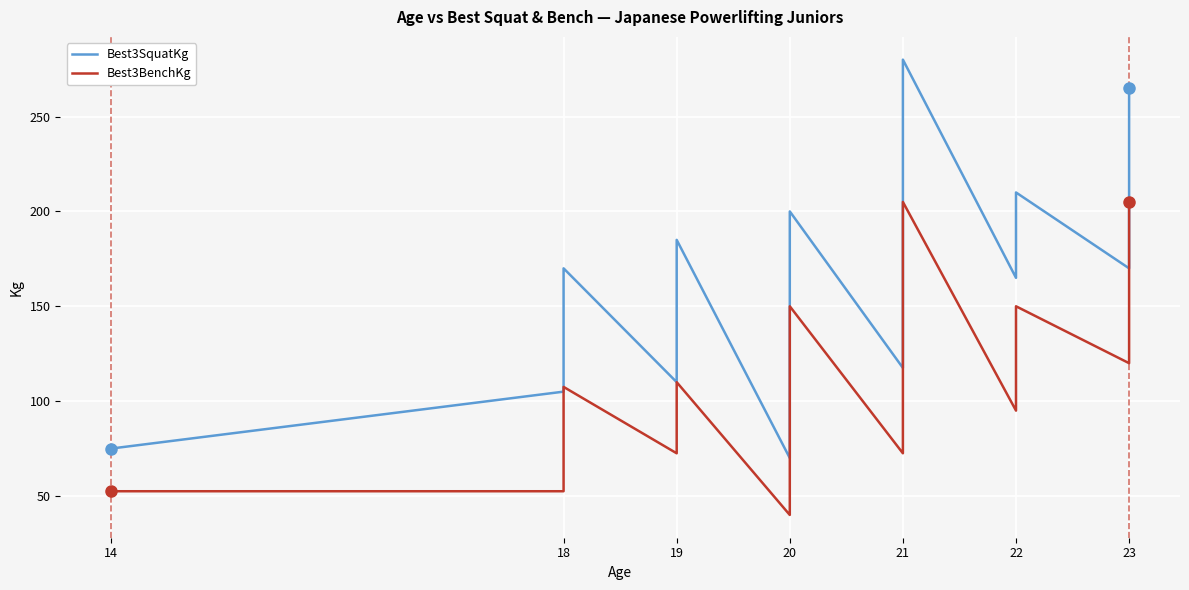

Does the chart display data point markers on the line(s)?

No